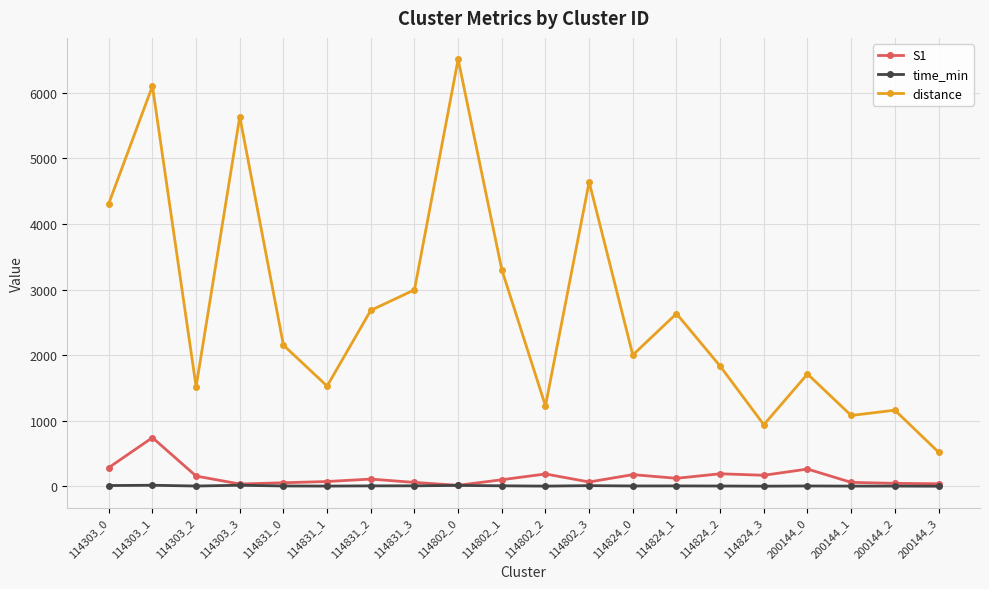

At how many categories does at least one series exceed 2510?

9